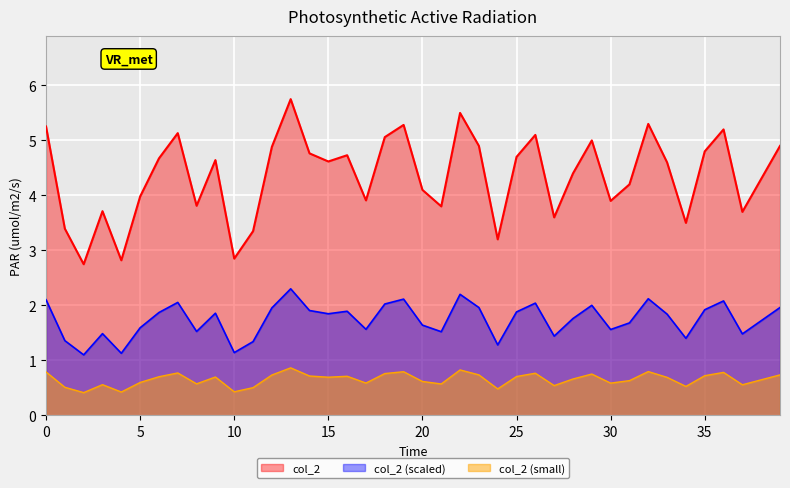

What is the value of the 31st point from the left?

3.9